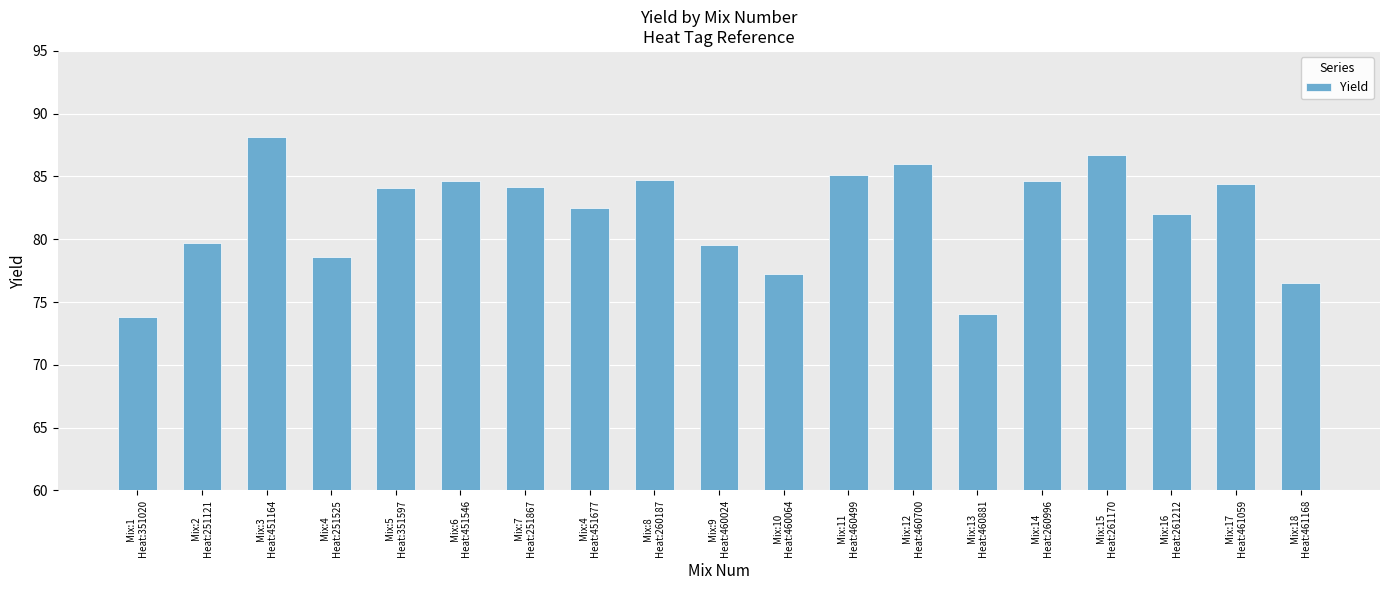

What is the difference between the values at Mix:5
Heat:351597 and Mix:2
Heat:251121?

4.5